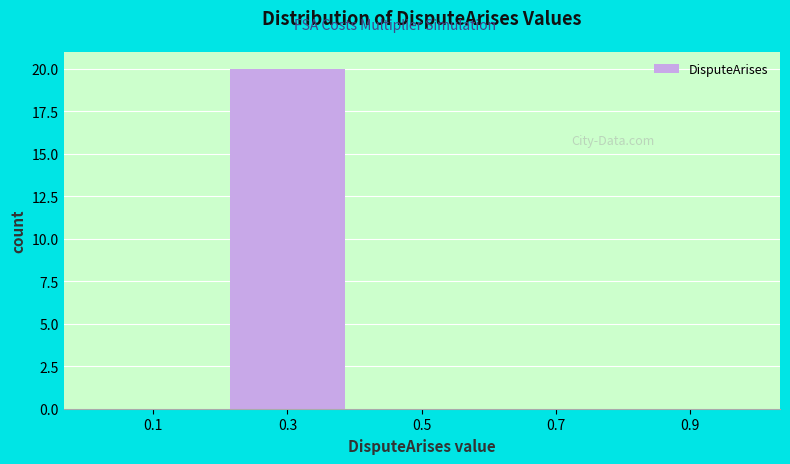

Reading left to right, transcribe this chart: for each bar, give the range it covers on the x-axis and its height. The values are not printed on the chart, so give them approximately, as read against the axis.

0.0 to 0.2: 0
0.2 to 0.4: 20
0.4 to 0.6: 0
0.6 to 0.8: 0
0.8 to 1.0: 0